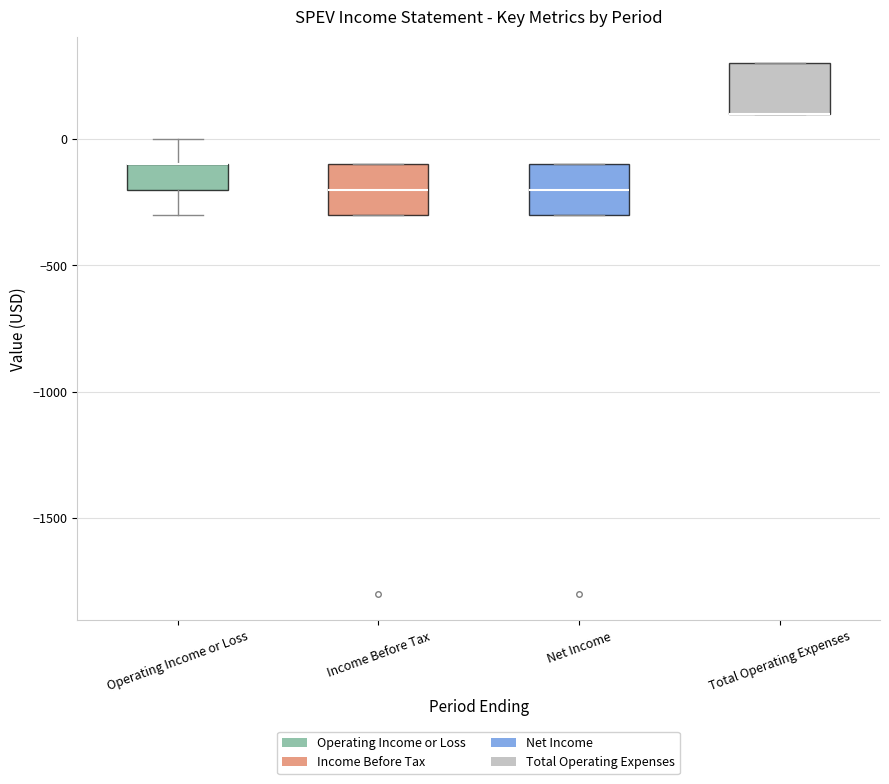

Reading left to right, transcribe this box plot: for each box, give where its median line is, the range the box spans, and where its two whiskers end, as read against the y-axis. The values are not printed on the chart, so give them approximately, as read against the axis.

Operating Income or Loss: median -100 (drawn on the box's upper edge), box -200 to -100, whiskers -300 to 0
Income Before Tax: median -200, box -300 to -100, whiskers -300 to -100
Net Income: median -200, box -300 to -100, whiskers -300 to -100
Total Operating Expenses: median 100 (drawn on the box's lower edge), box 100 to 300, whiskers 100 to 300